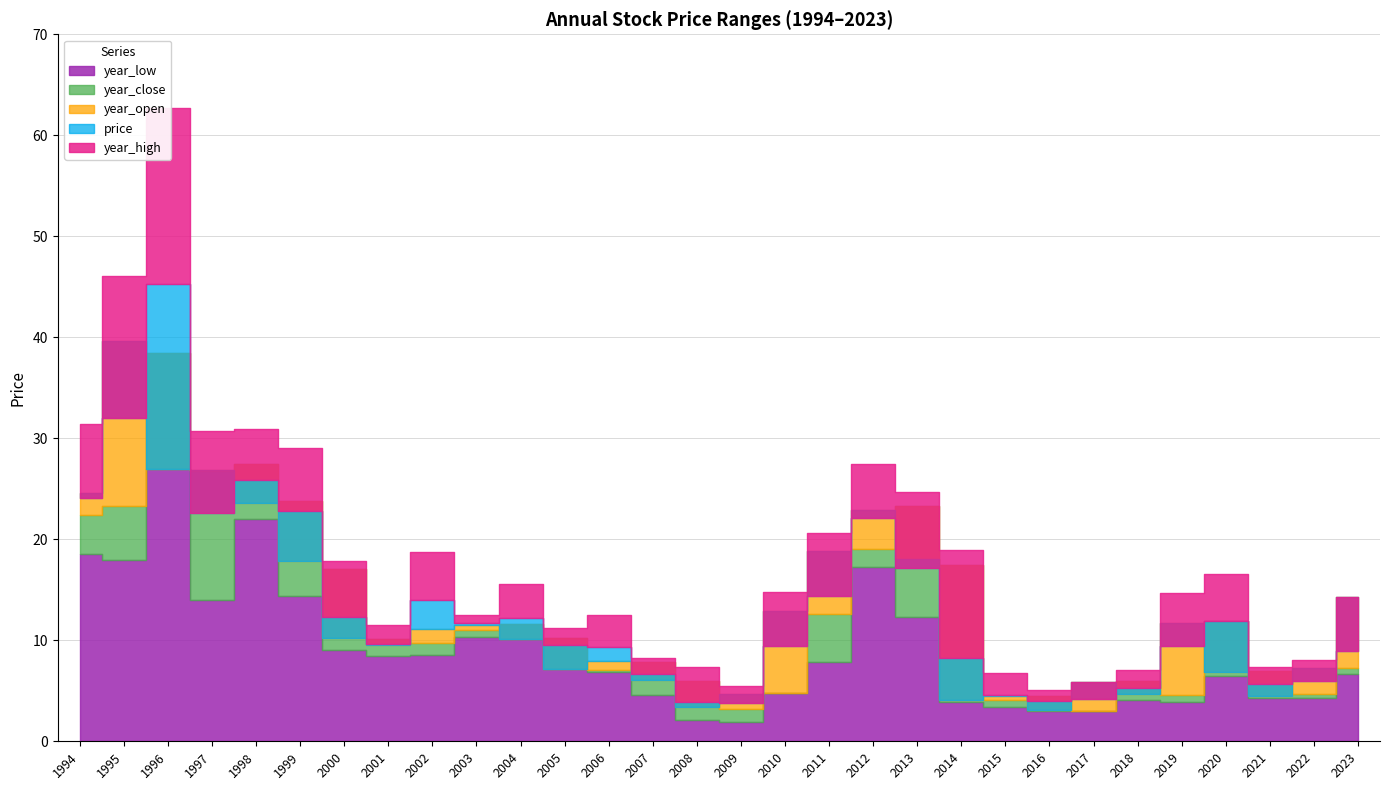

Does the chart display data point markers on the line(s)?

No